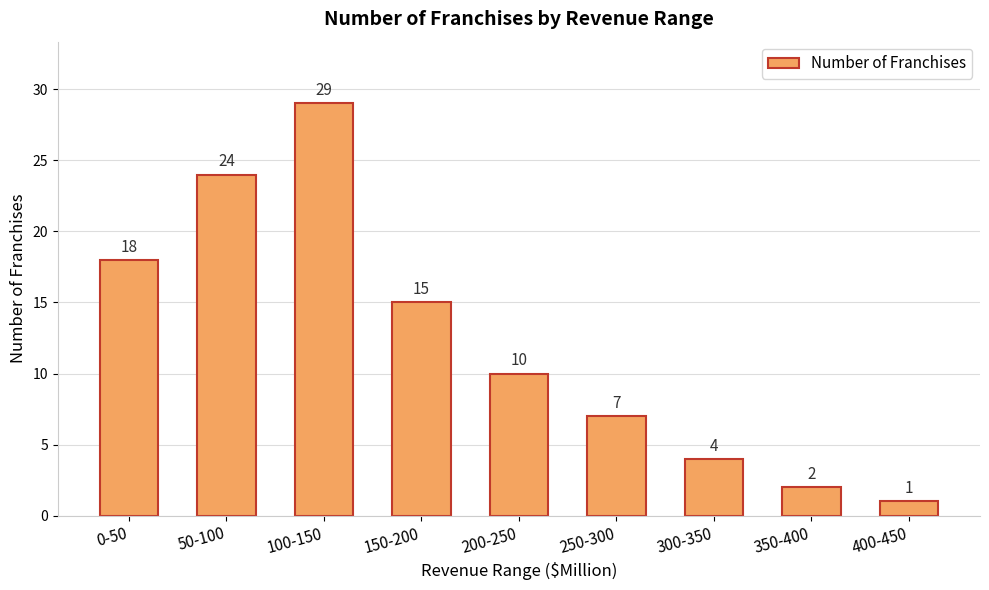

Approximately how many times larger is the value at 300-350 compared to 250-300?

0.6